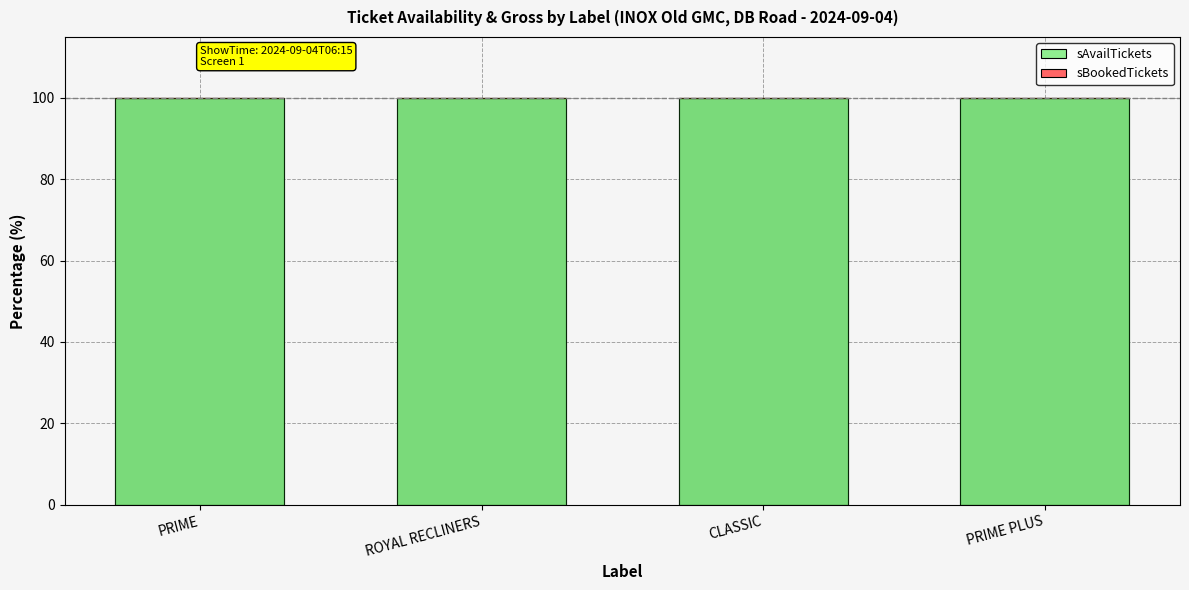

Between PRIME and CLASSIC, which series saw the biggest shift?

sAvailTickets